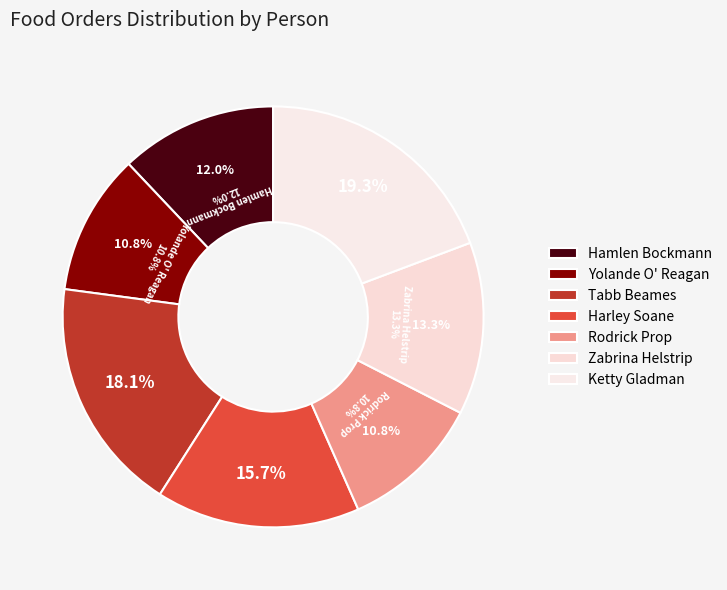

To the nearest percent, what is the average slice percentage?

14%